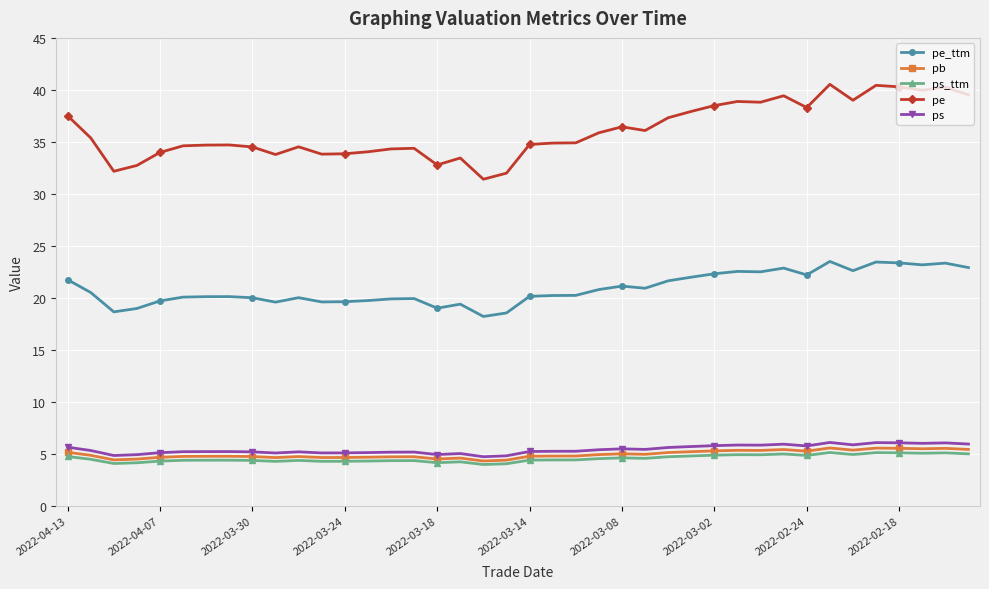

What are all the series names shown in the legend?

pe_ttm, pb, ps_ttm, pe, ps